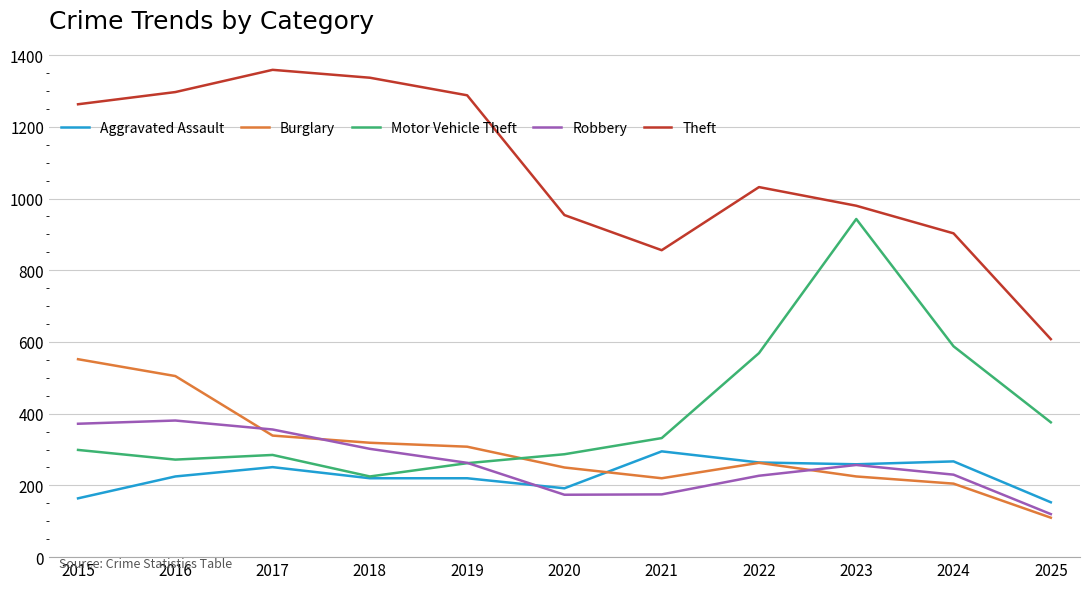

At which label does Robbery first exceed 257?

2015